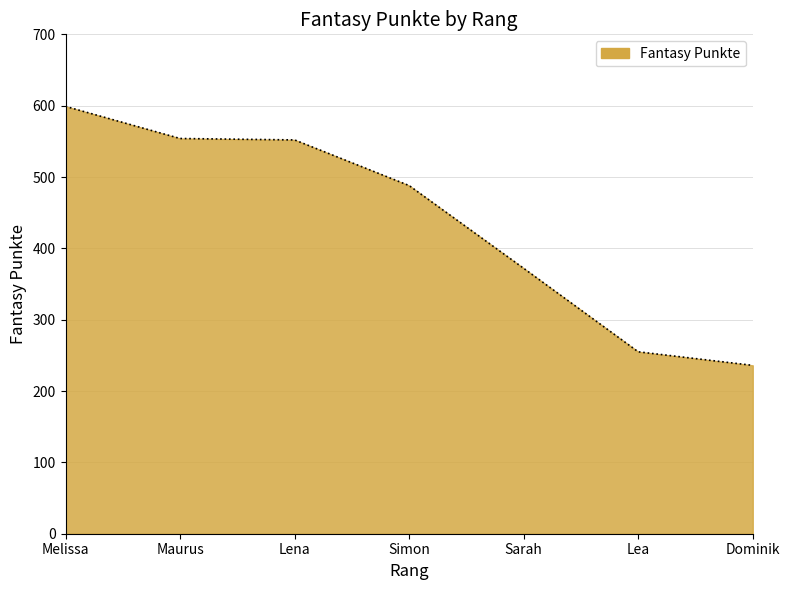

Which label corresponds to the smallest value in the chart?

Dominik